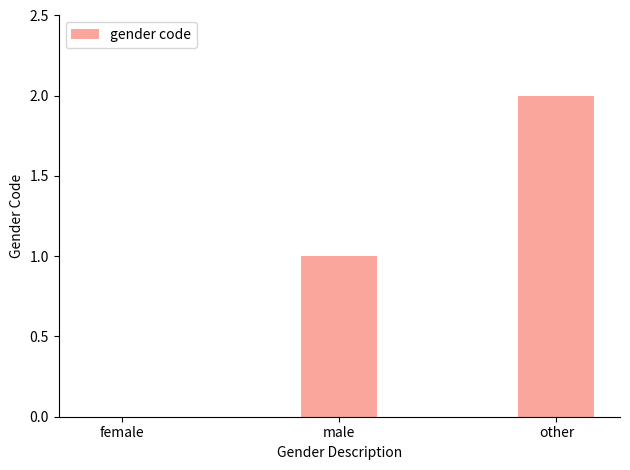

What is the sum of the values at male and other?

3